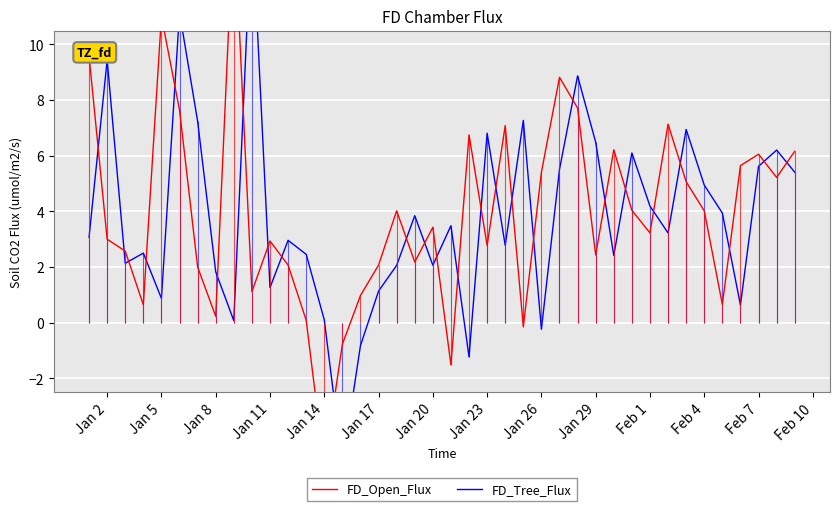

In FD_Open_Flux, how many points are lower than both neighbors (excluding endpoints)?

12